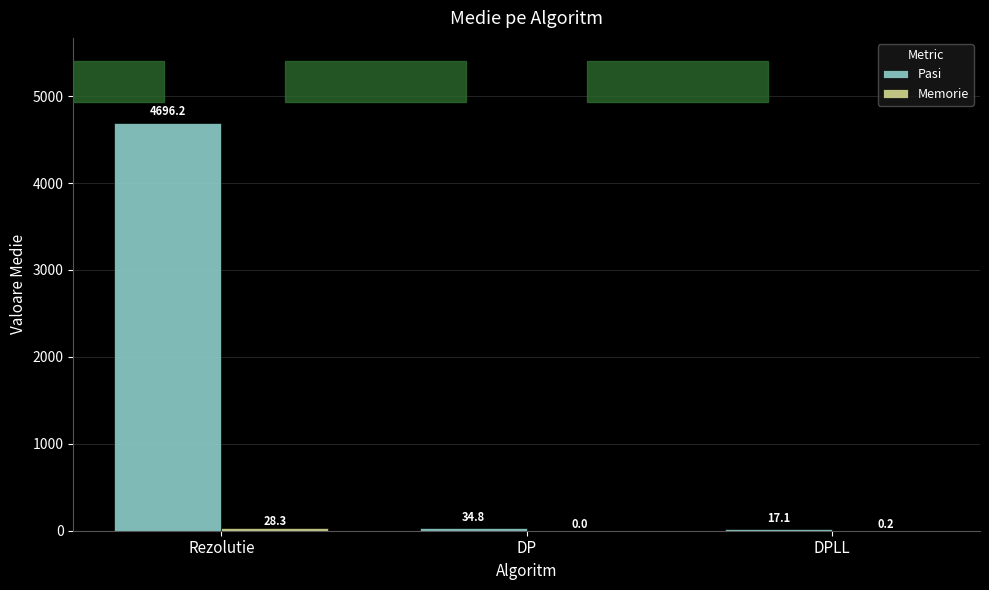

At which category does the chart reach its peak across all series?

Rezolutie